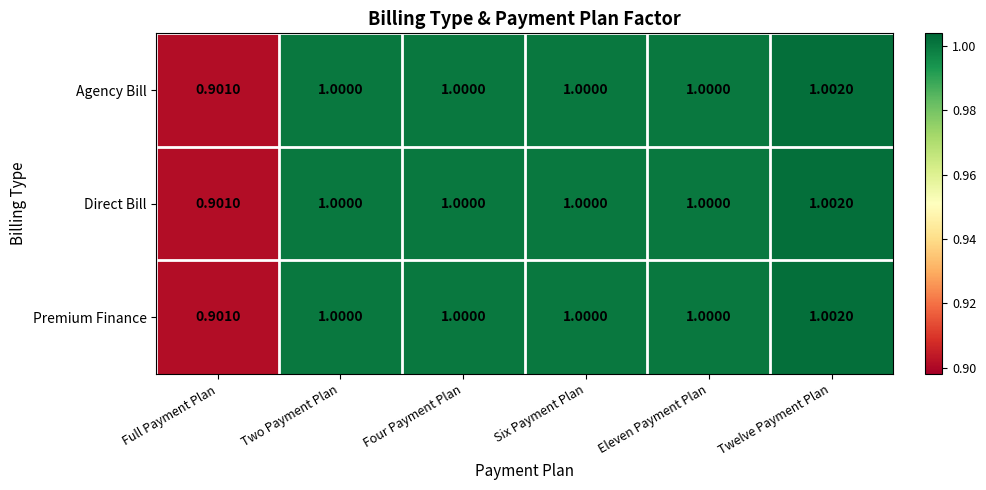

At which label does Direct Bill reach its peak?

Twelve Payment Plan